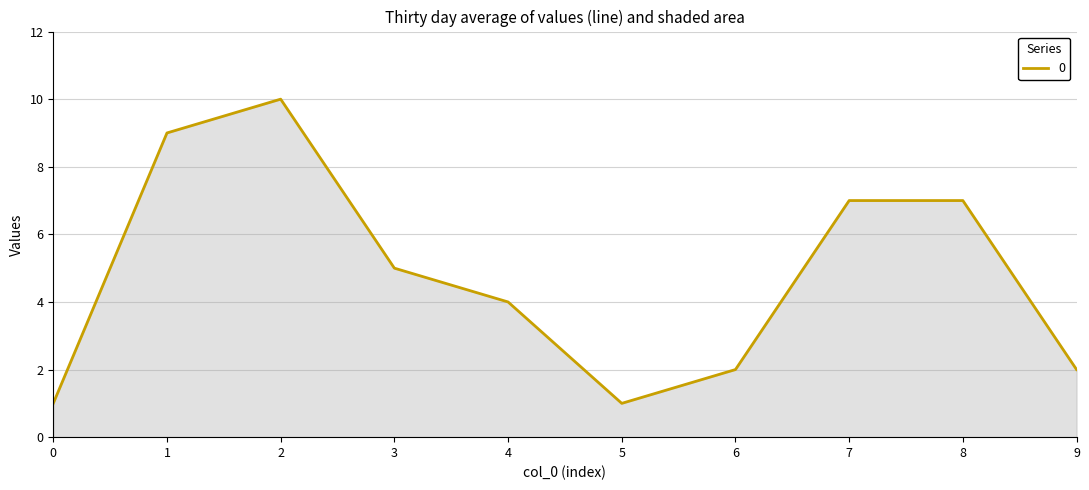

How many interior local valleys (lower than both neighbors) does the data have?

1